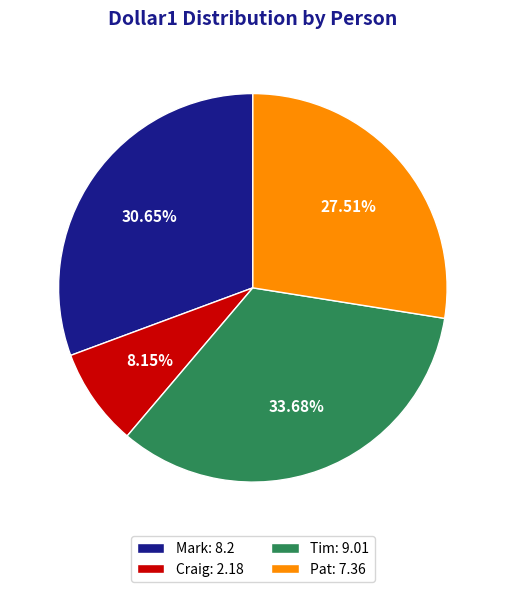

To the nearest percent, what is the combined percentage of Tim and Mark?

64%